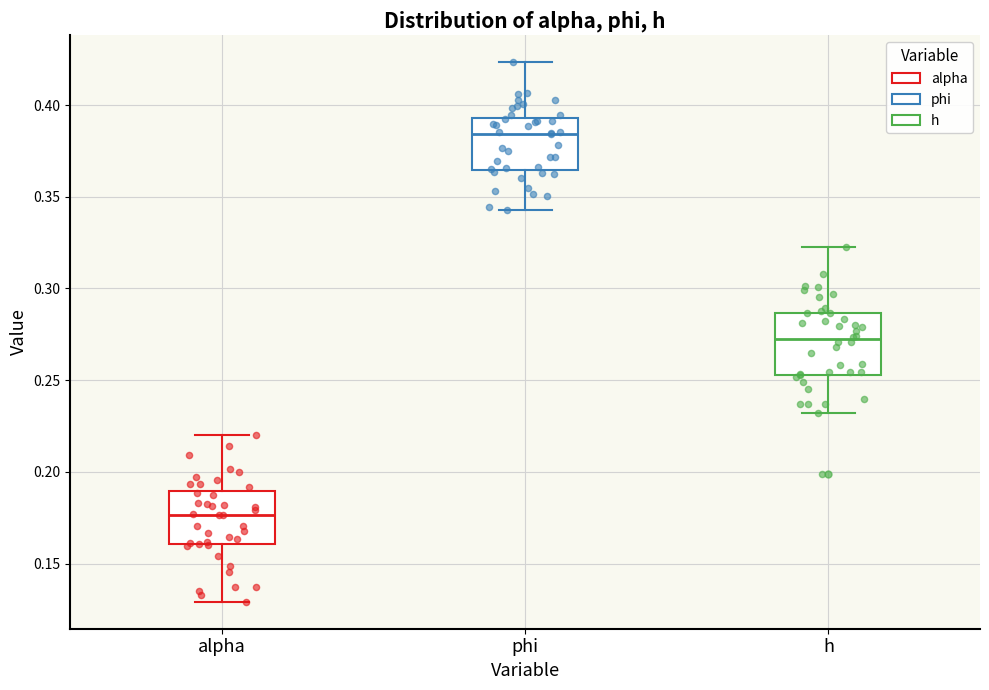

Reading left to right, read every box against the y-axis: the position of its median line, the range the box covers, and the ends of its whiskers. The values are not printed on the chart, so give them approximately, as read against the axis.

alpha: median 0.175, box 0.160 to 0.190, whiskers 0.130 to 0.220
phi: median 0.385, box 0.365 to 0.395, whiskers 0.345 to 0.425
h: median 0.270, box 0.255 to 0.285, whiskers 0.230 to 0.325